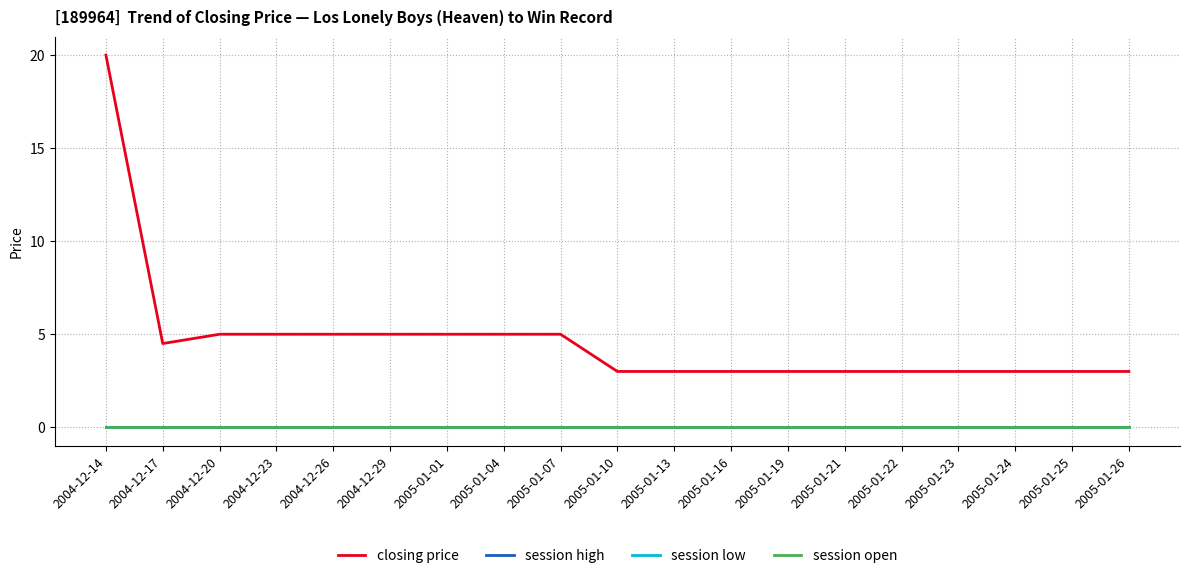

True or false: session high and session open cross at least once.

False